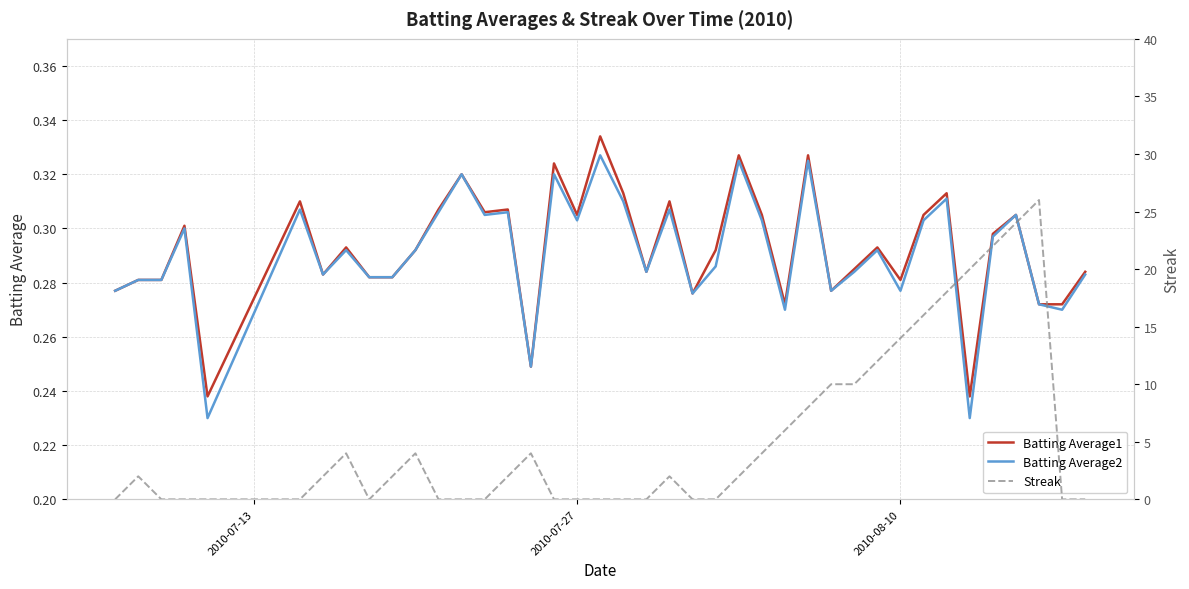

How many lines are shown in the chart?

3